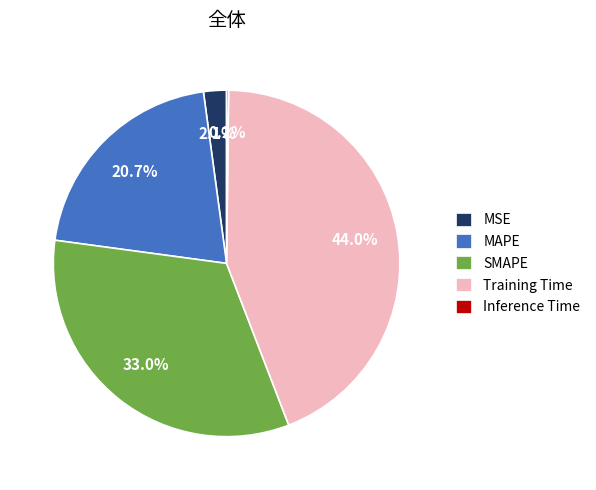

What is the largest slice in the pie chart?

Training Time